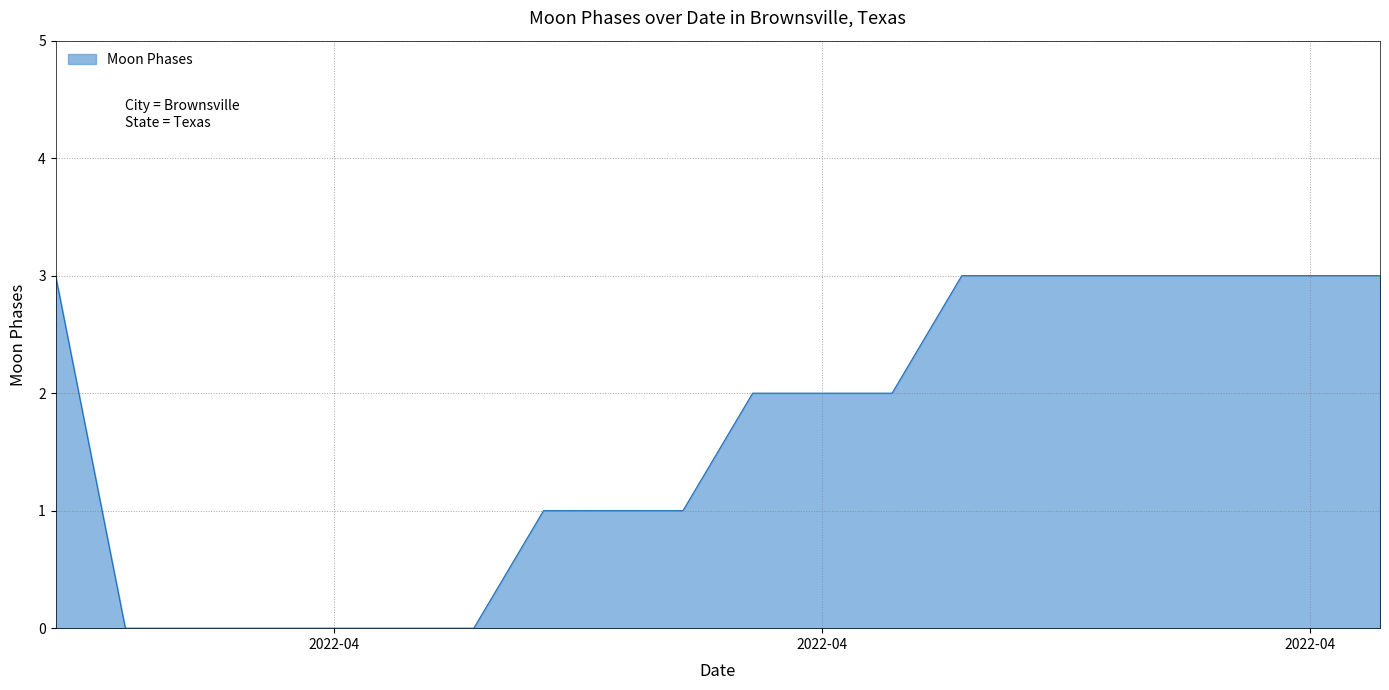

What is the greatest value displayed?

3